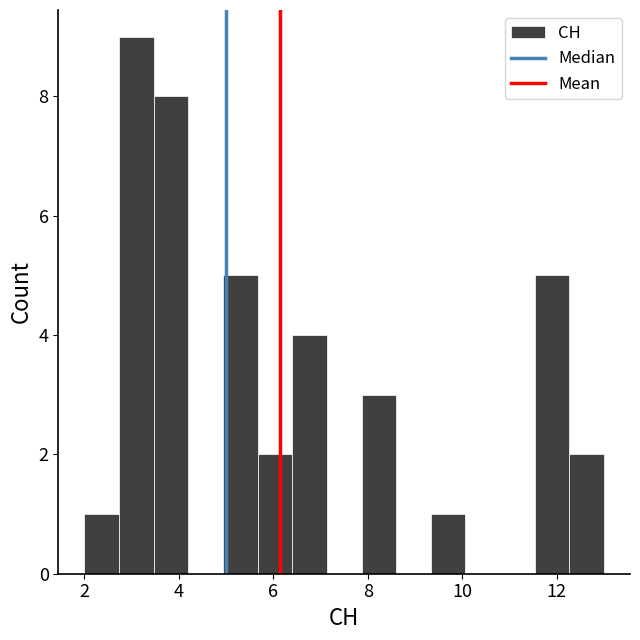

Around what value on the x-axis is the tallest bar? Give the approximate position of its centre, as read against the axis.

3.2